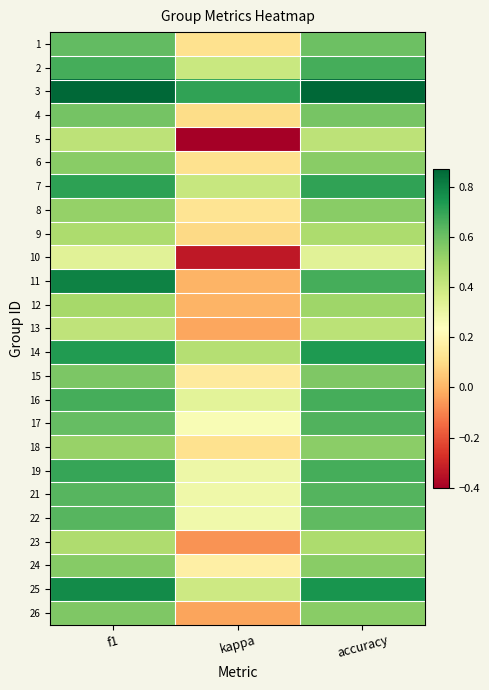

Reading right to left, list all the values displayed in this chart.

1: accuracy=0.6	kappa=0.1	f1=0.6
2: accuracy=0.7	kappa=0.4	f1=0.7
3: accuracy=0.9	kappa=0.7	f1=0.9
4: accuracy=0.6	kappa=0.1	f1=0.6
5: accuracy=0.4	kappa=-0.4	f1=0.4
6: accuracy=0.5	kappa=0.1	f1=0.5
7: accuracy=0.7	kappa=0.4	f1=0.7
8: accuracy=0.5	kappa=0.1	f1=0.5
9: accuracy=0.5	kappa=0.1	f1=0.5
10: accuracy=0.3	kappa=-0.3	f1=0.3
11: accuracy=0.7	kappa=0.0	f1=0.8
12: accuracy=0.5	kappa=0.0	f1=0.5
13: accuracy=0.4	kappa=-0.0	f1=0.4
14: accuracy=0.7	kappa=0.5	f1=0.7
15: accuracy=0.6	kappa=0.2	f1=0.6
16: accuracy=0.7	kappa=0.3	f1=0.7
17: accuracy=0.7	kappa=0.3	f1=0.6
18: accuracy=0.5	kappa=0.1	f1=0.5
19: accuracy=0.7	kappa=0.3	f1=0.7
21: accuracy=0.6	kappa=0.3	f1=0.6
22: accuracy=0.6	kappa=0.3	f1=0.6
23: accuracy=0.5	kappa=-0.1	f1=0.5
24: accuracy=0.5	kappa=0.2	f1=0.6
25: accuracy=0.8	kappa=0.4	f1=0.8
26: accuracy=0.5	kappa=-0.0	f1=0.6